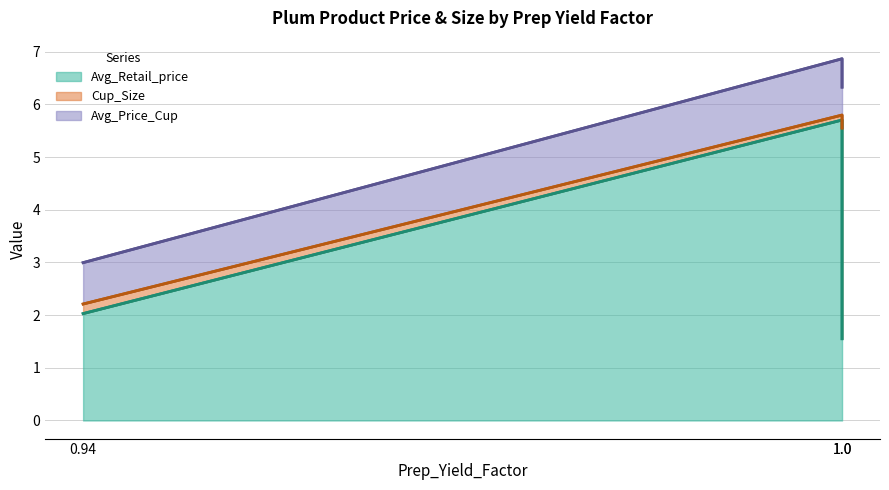

Which has a higher value, 1.0 or 1.0?

1.0